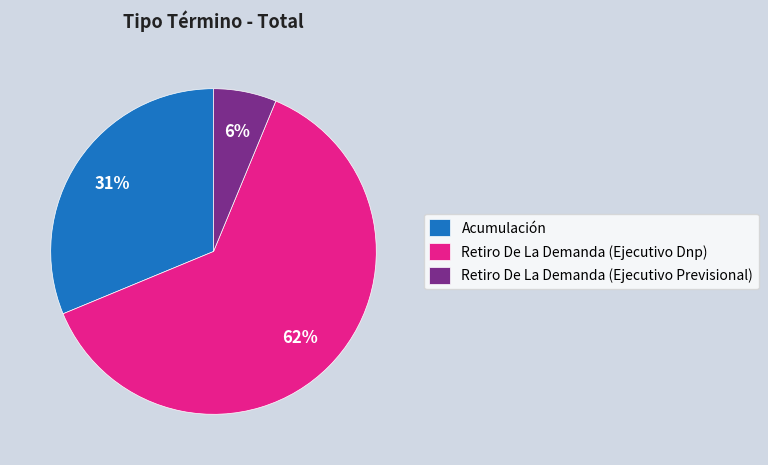

True or false: Acumulación accounts for 17% of the total.

False